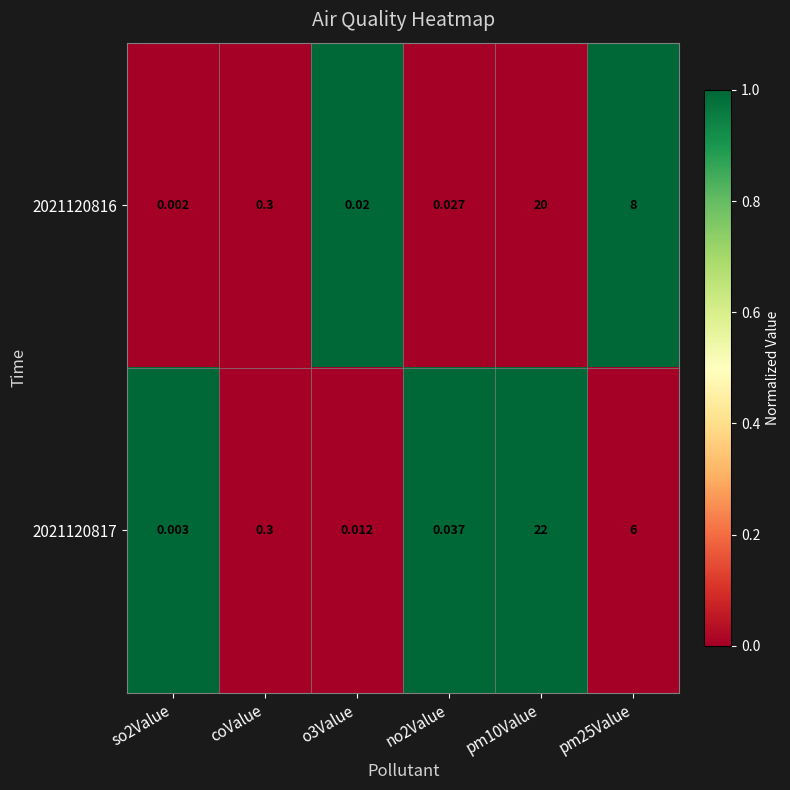

What is the greatest value displayed?

22.0